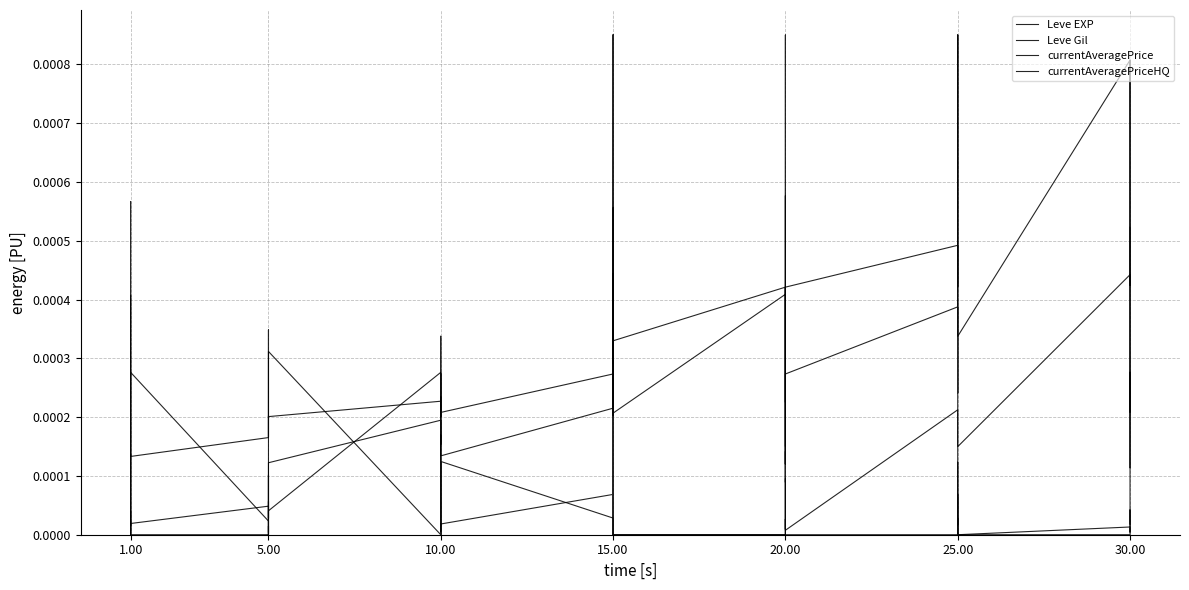

How many intersections are there between currentAveragePrice and Leve Gil?

10